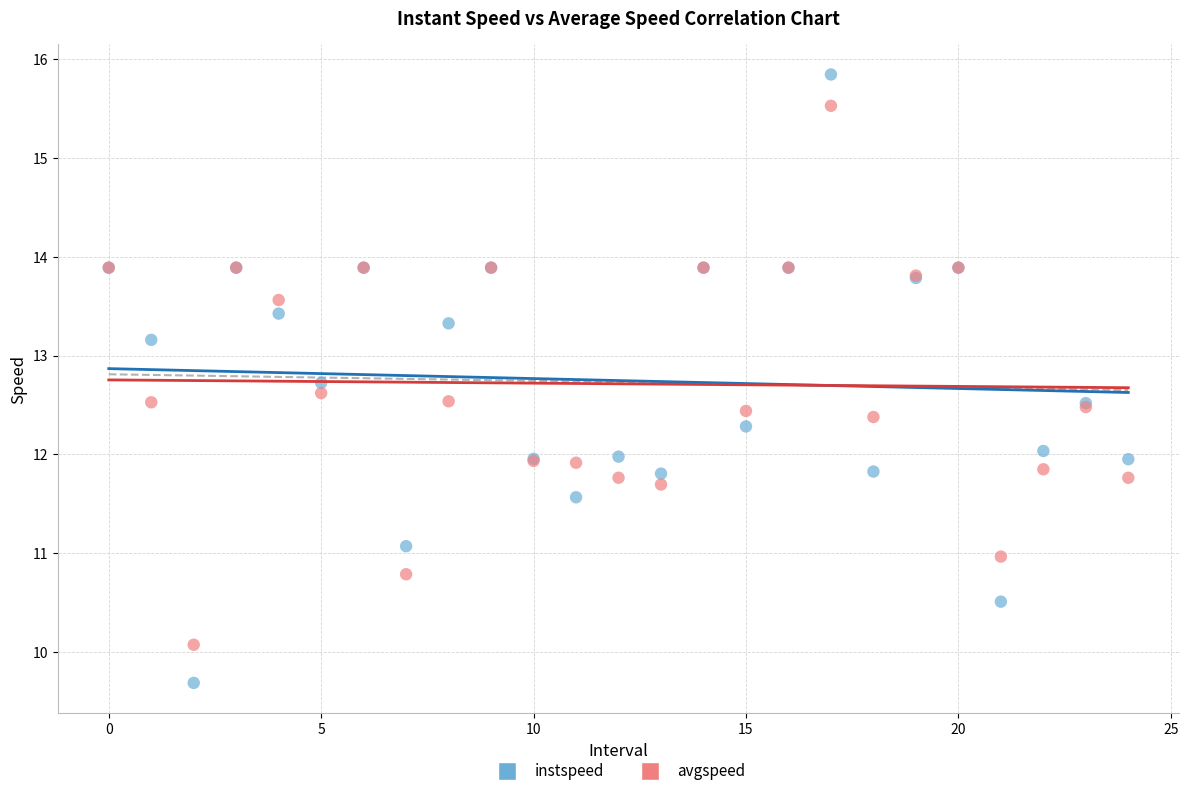

Which series contains the highest Y value?

instspeed